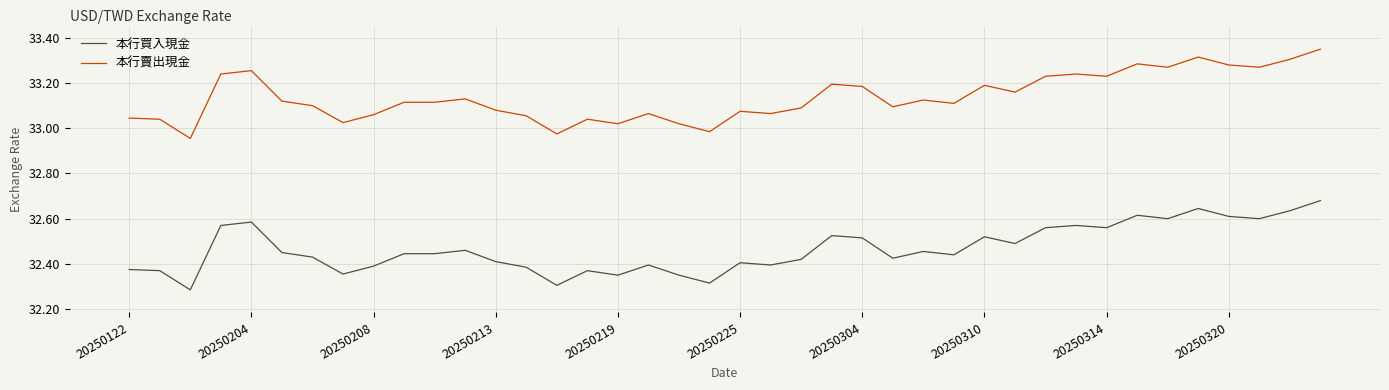

True or false: 本行買入現金 and 本行賣出現金 intersect in this chart.

False